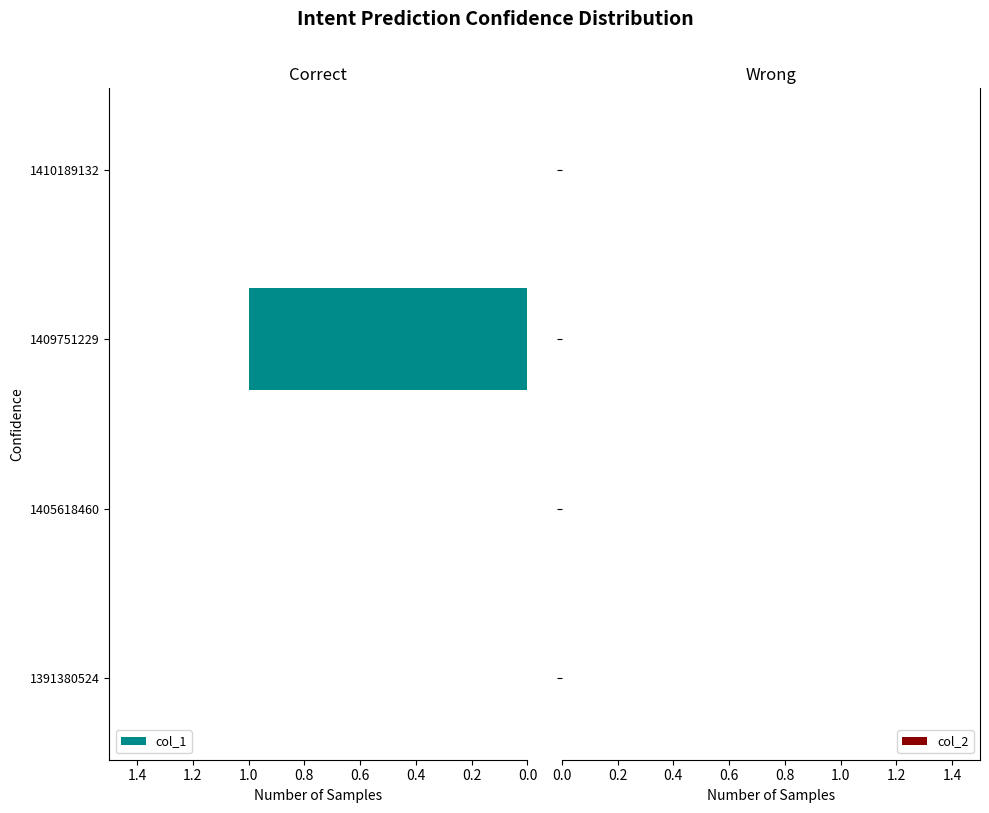

What is the change in value from 1391380524 to 1409751229?

+1